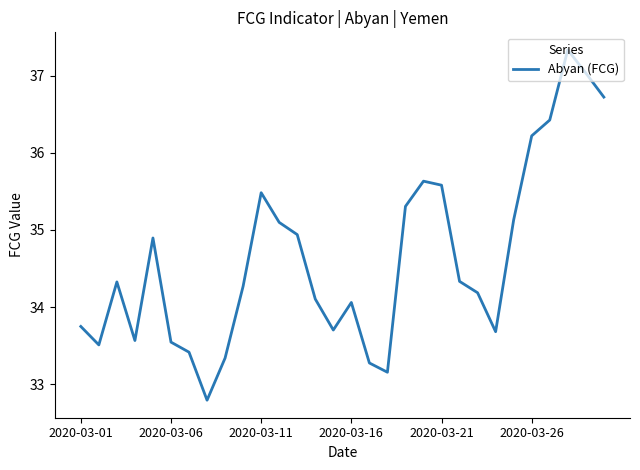

What is the minimum value shown in the chart?

32.8